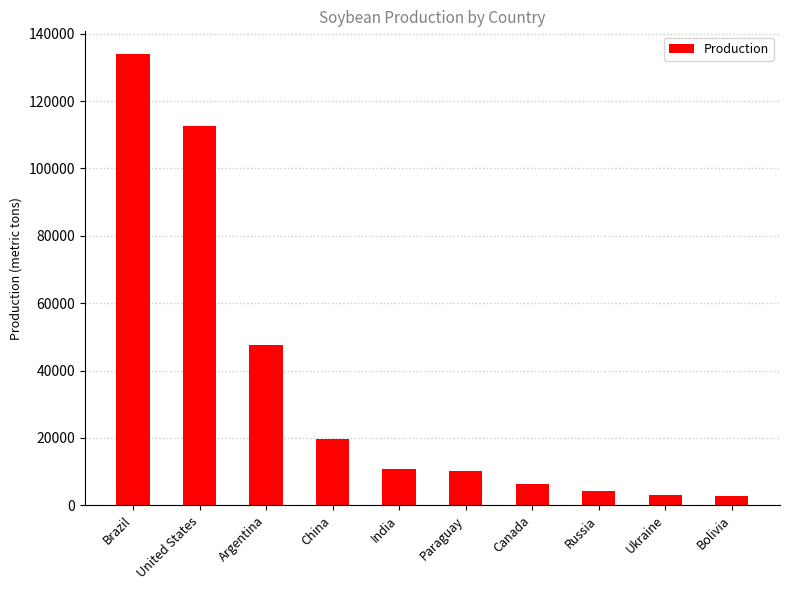

How many series are shown in this chart?

1